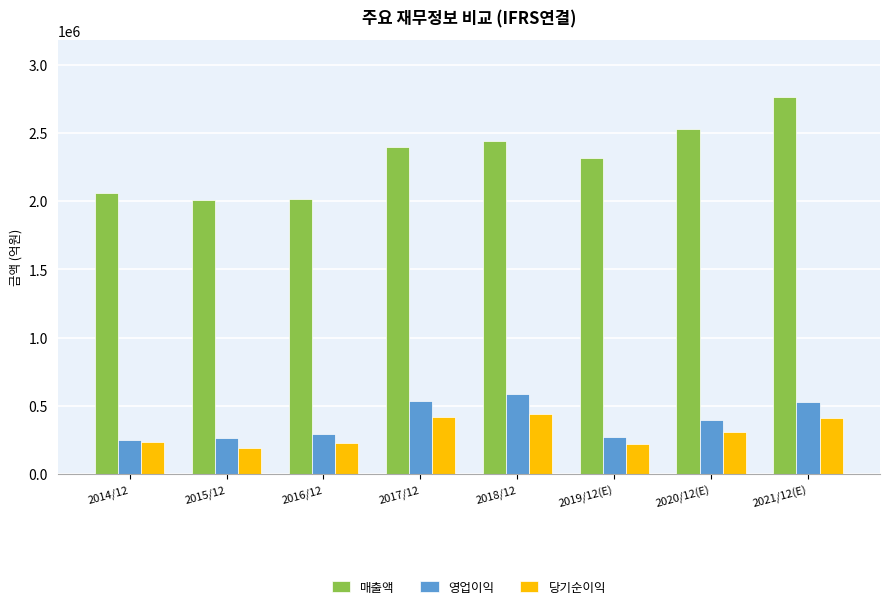

What is the sum of the 매출액 values at 2017/12 and 2016/12?

4414421